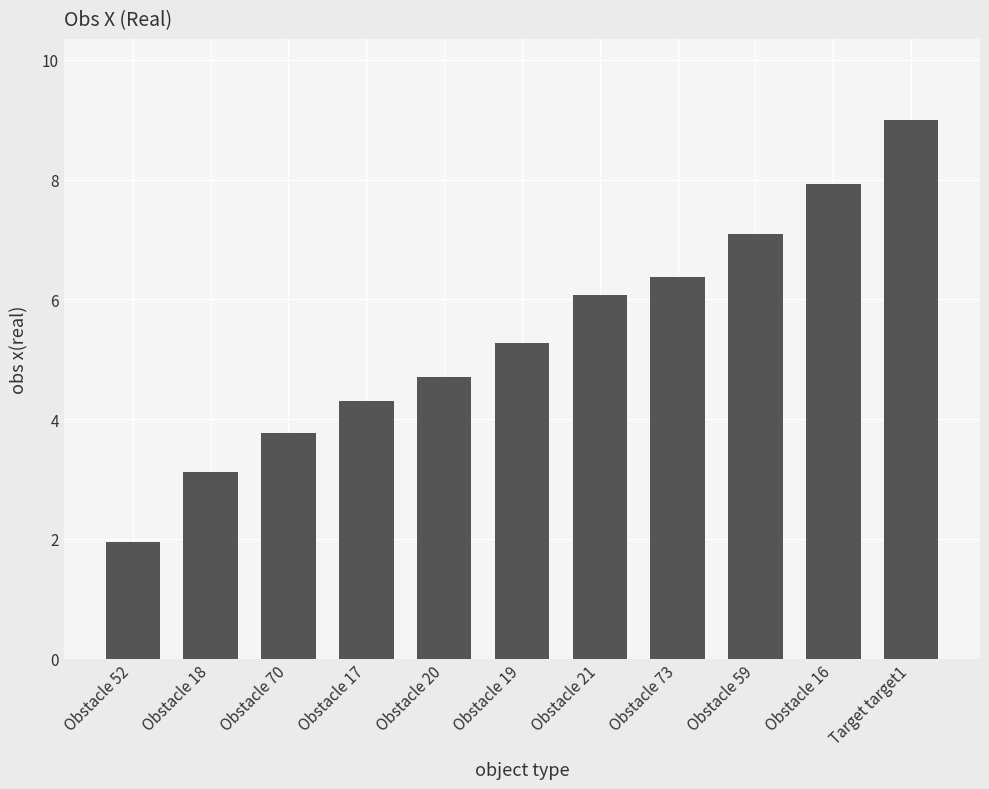

What is the label of the 5th bar from the right?

Obstacle 21